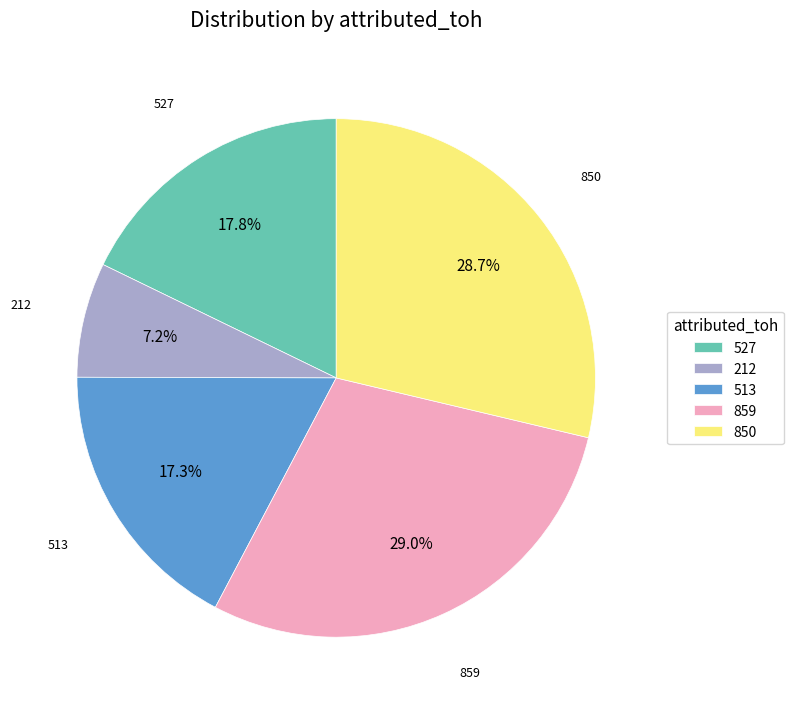

Which has a higher value, 513 or 859?

859